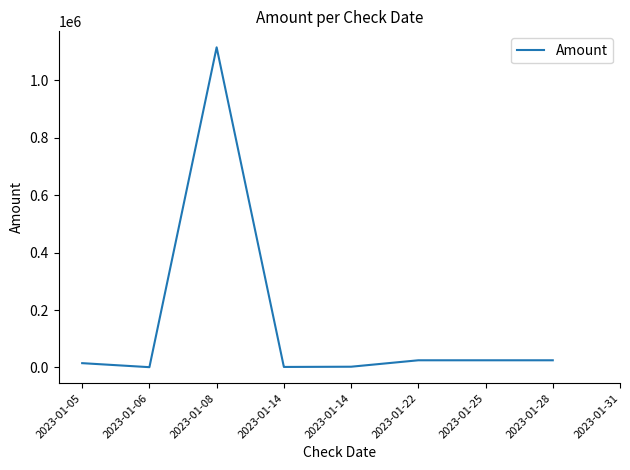

What is the difference between the second highest and second lowest values?

23200